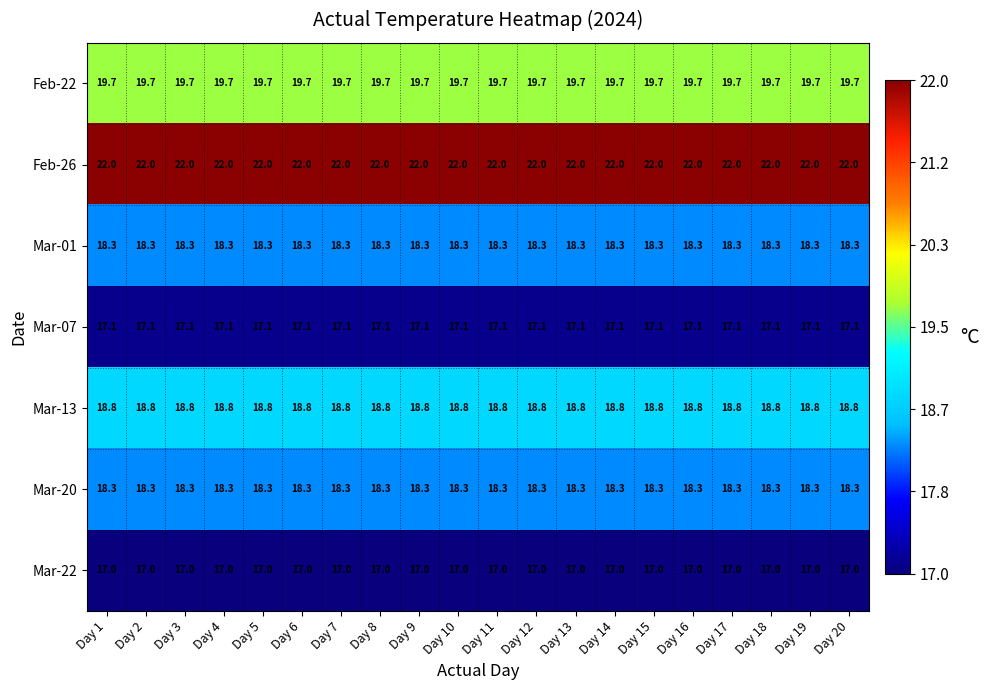

Read the Mar-13 value at Day 5.

18.8